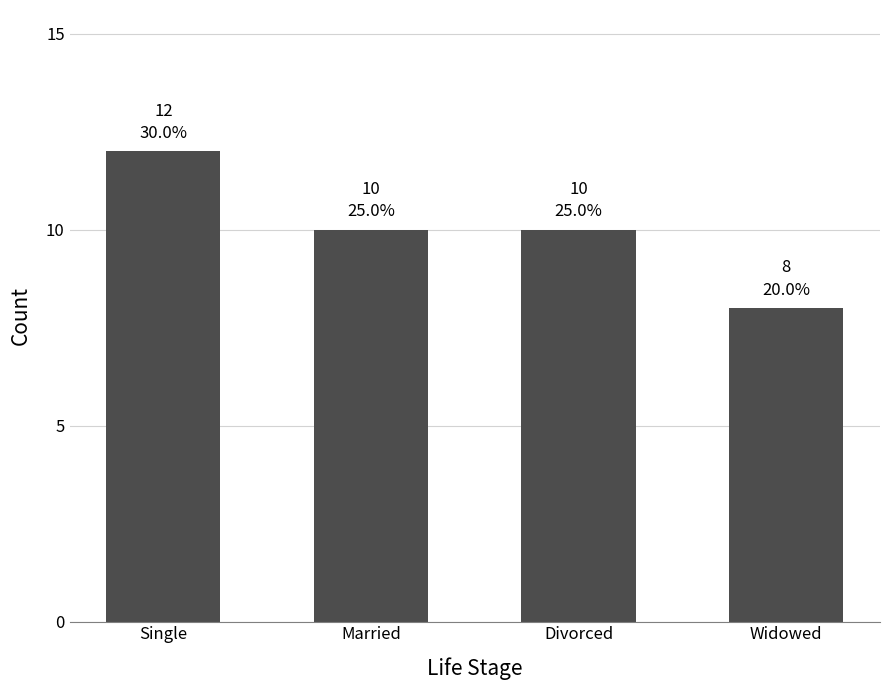

What is the value of the 4th bar from the left?

8